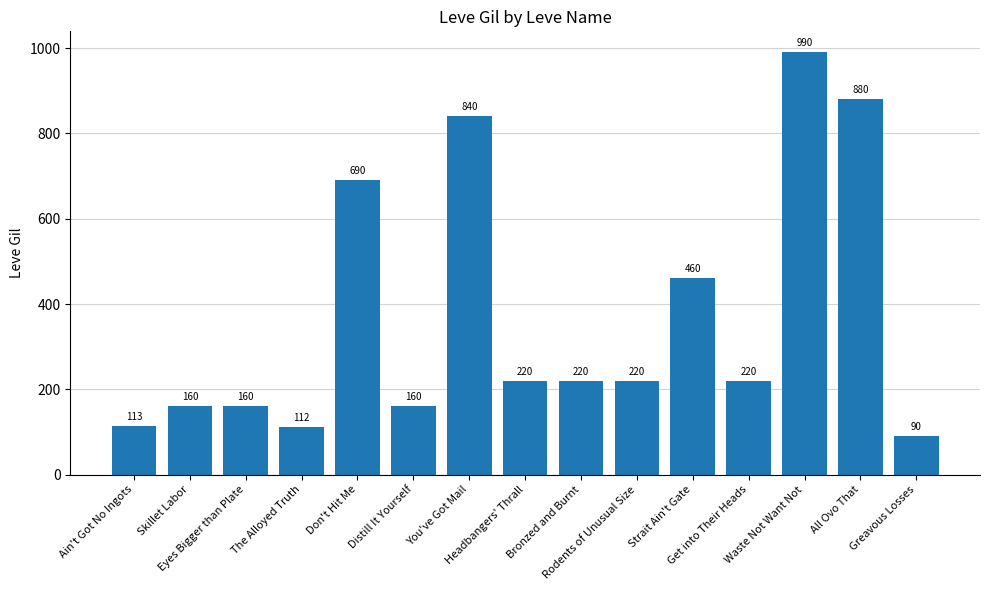

What position from the left is Waste Not Want Not?

13